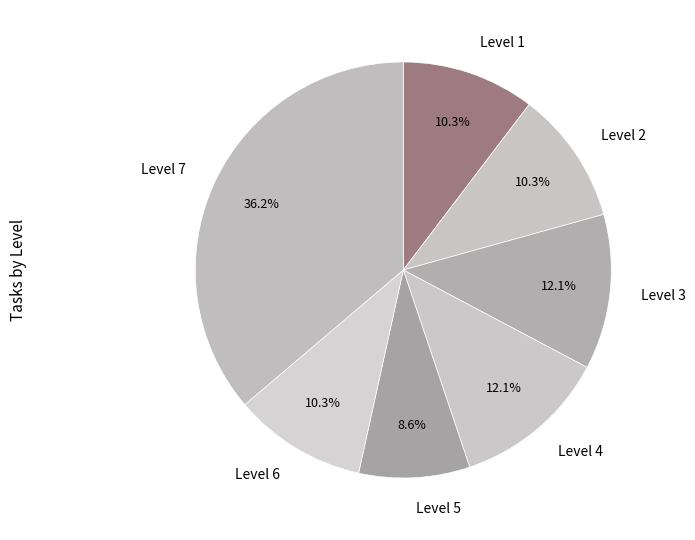

Is there any slice that represents more than half of the pie?

No